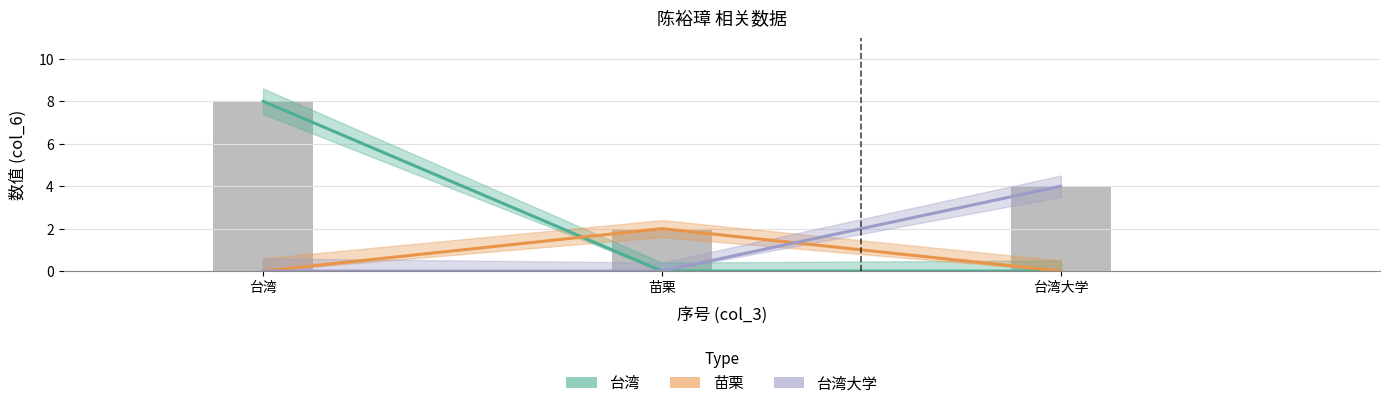

What is the label of the 2nd bar from the left?

苗栗